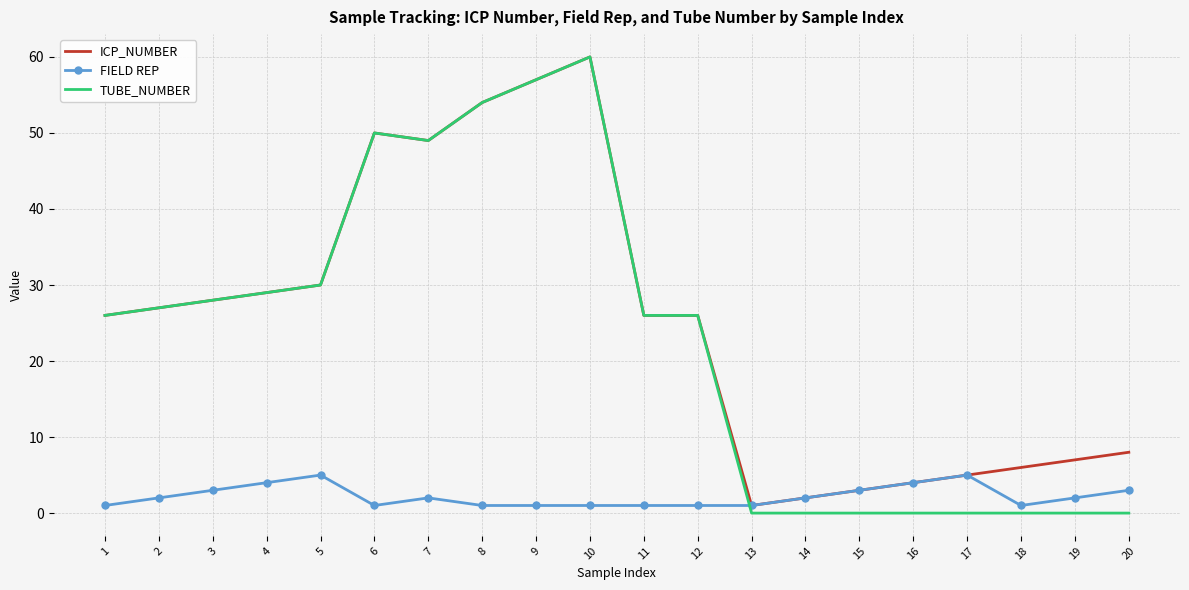

What is the difference between the ICP_NUMBER values at 14 and 10?

58